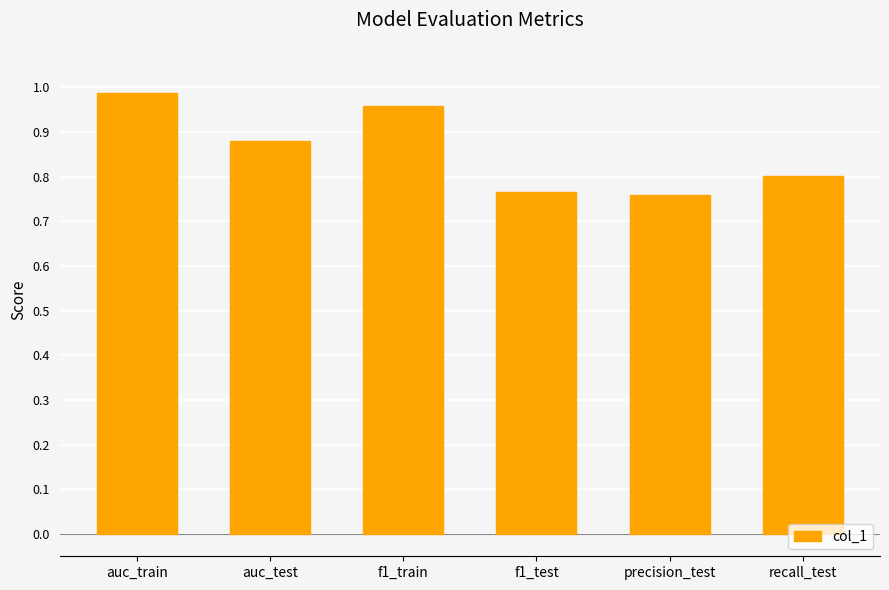

What is the label of the 4th bar from the left?

f1_test